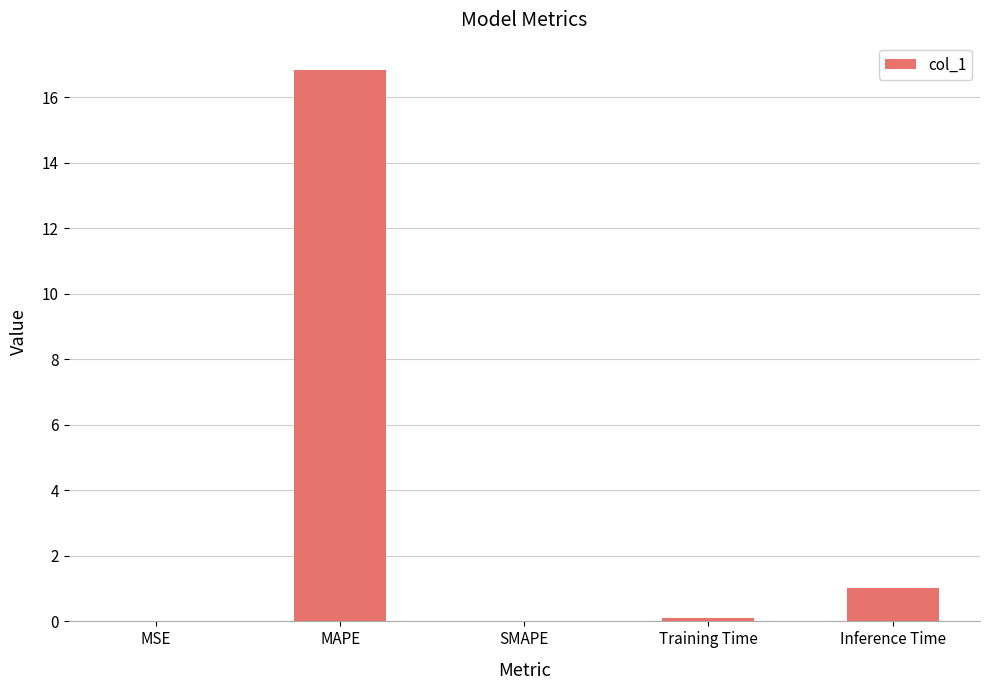

What is the sum of the values at Training Time and MSE?

0.1